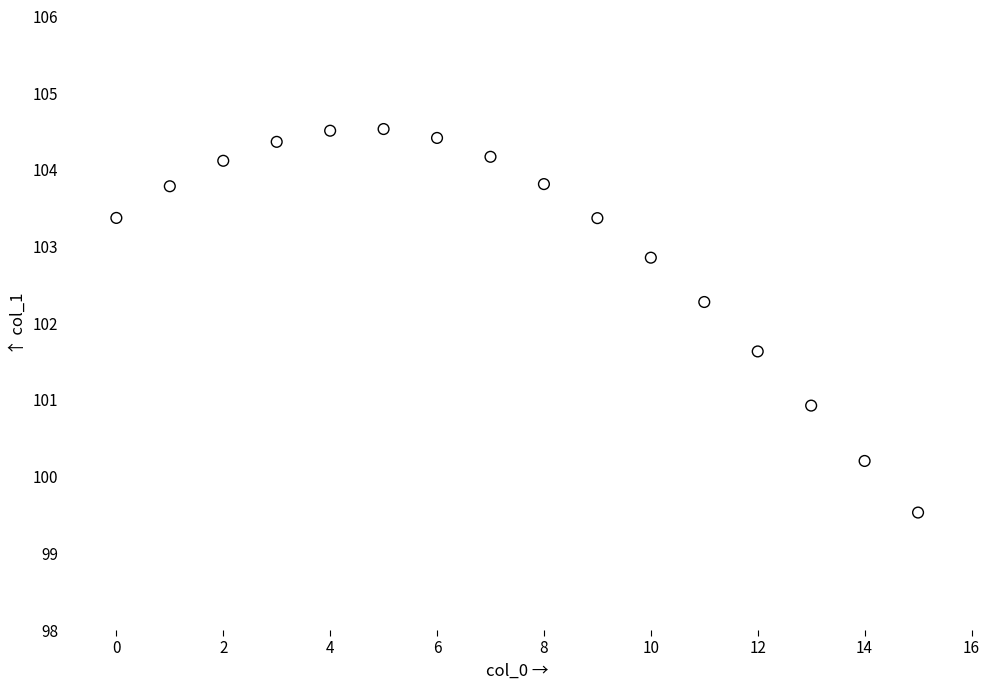

What is the range of Y values (max minus min)?

5.0